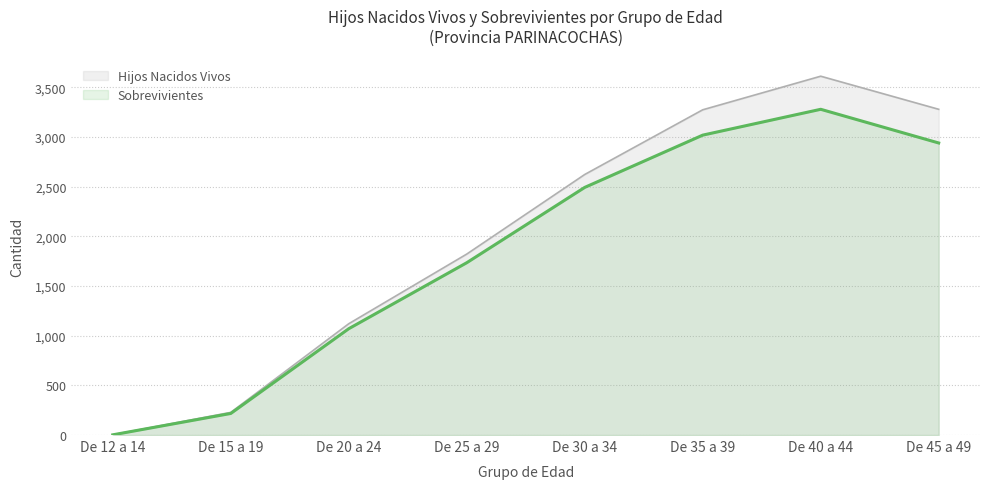

At how many categories does at least one series exceed 2688?

3